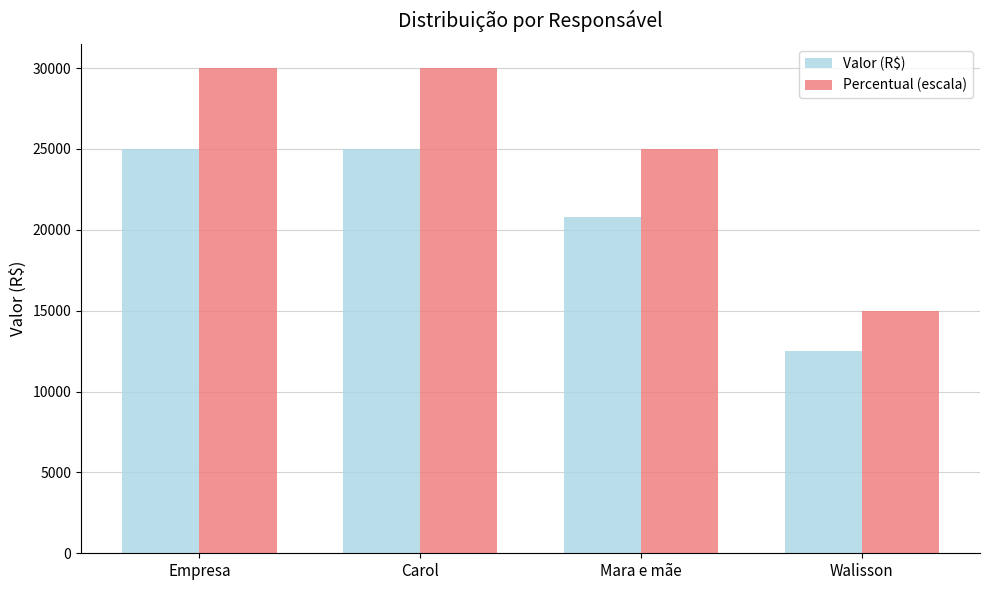

What is the spread (max minus min) of values at Empresa?

5016.8